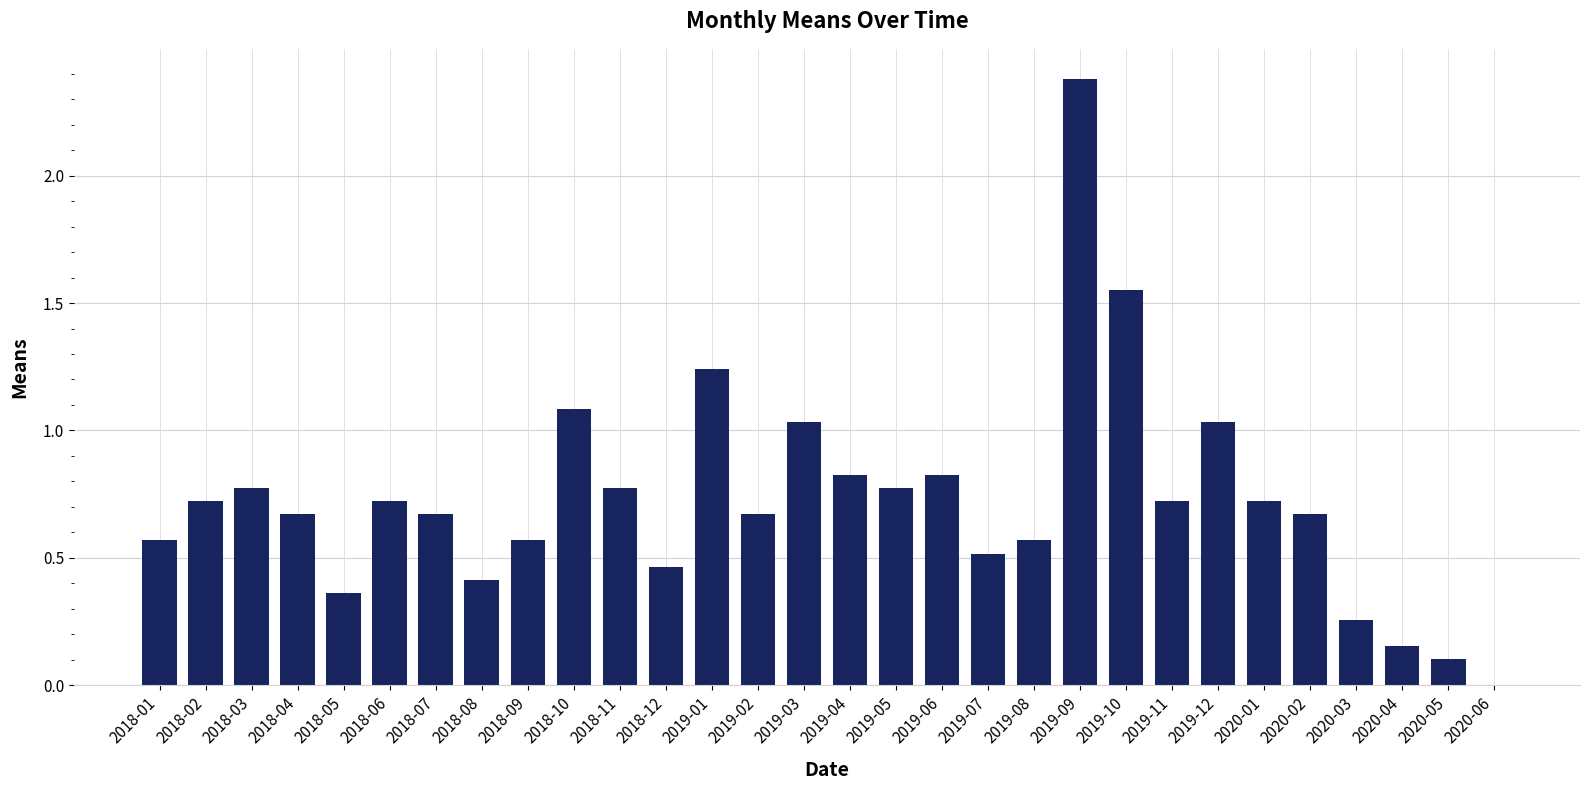

How many data points does each series have?

30